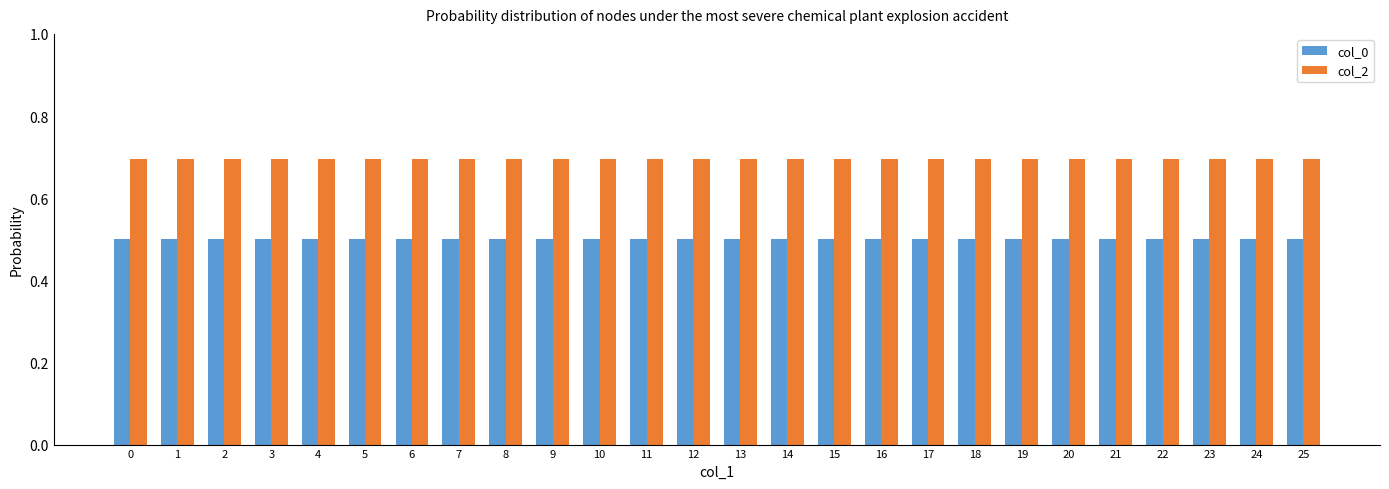

Is the value of col_2 at 3 greater than the value of col_0 at 19?

Yes